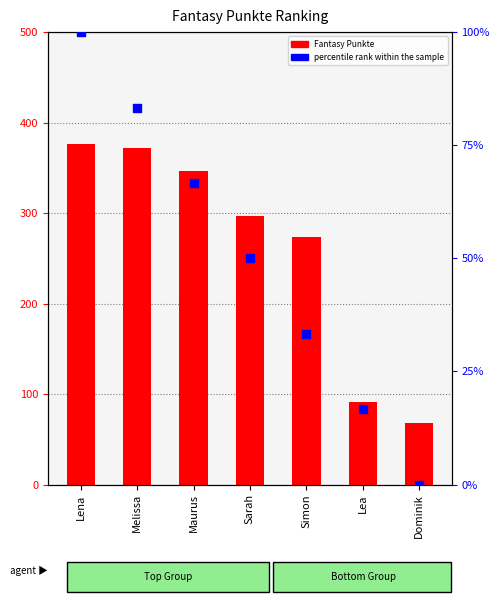

What are all the series names shown in the legend?

Fantasy Punkte, percentile rank